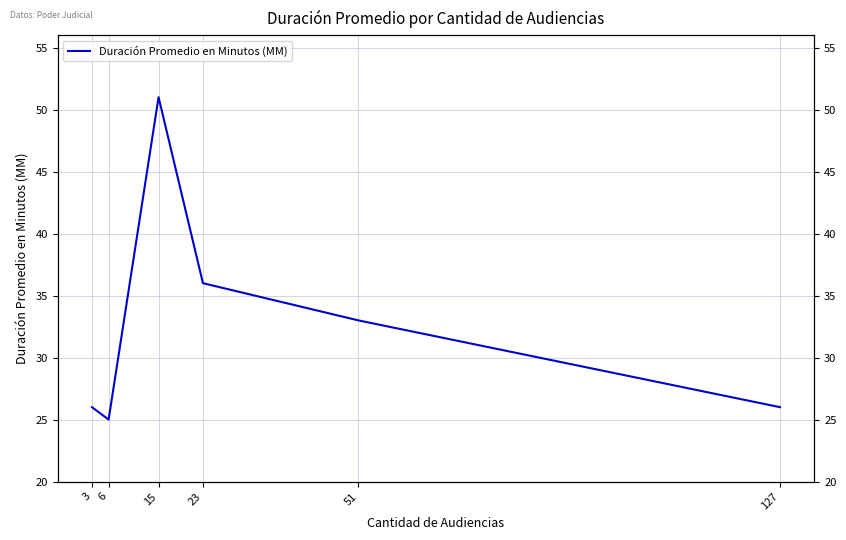

Reading left to right, what are all the values shown in this chart?

26	25	51	36	33	26